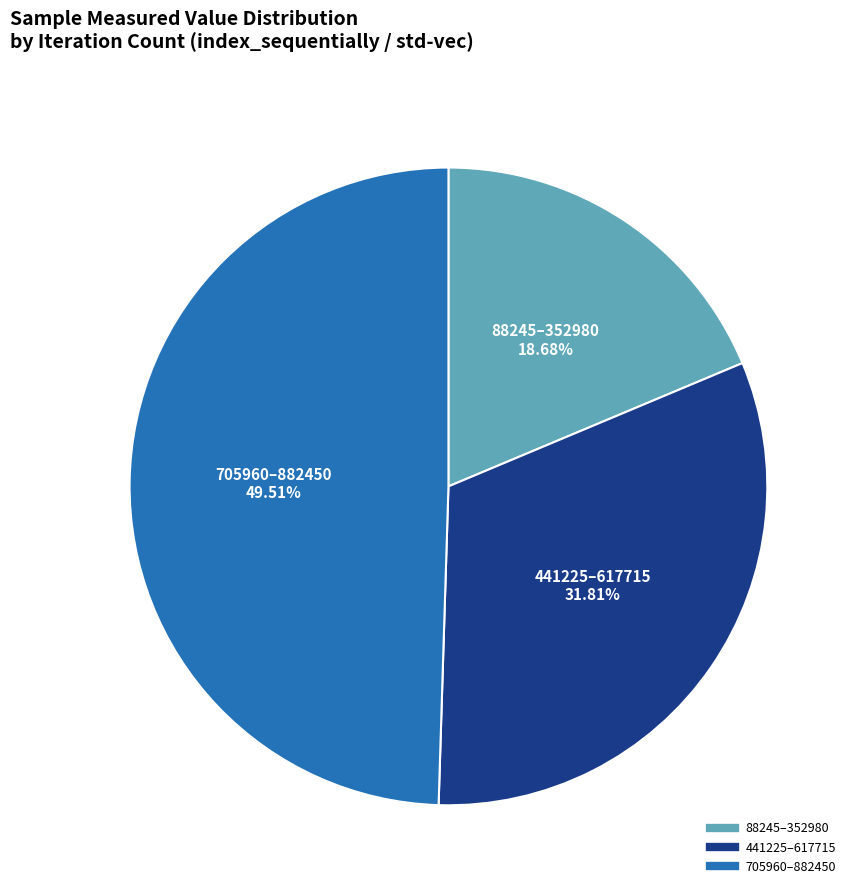

To the nearest percent, what is the average slice percentage?

33%